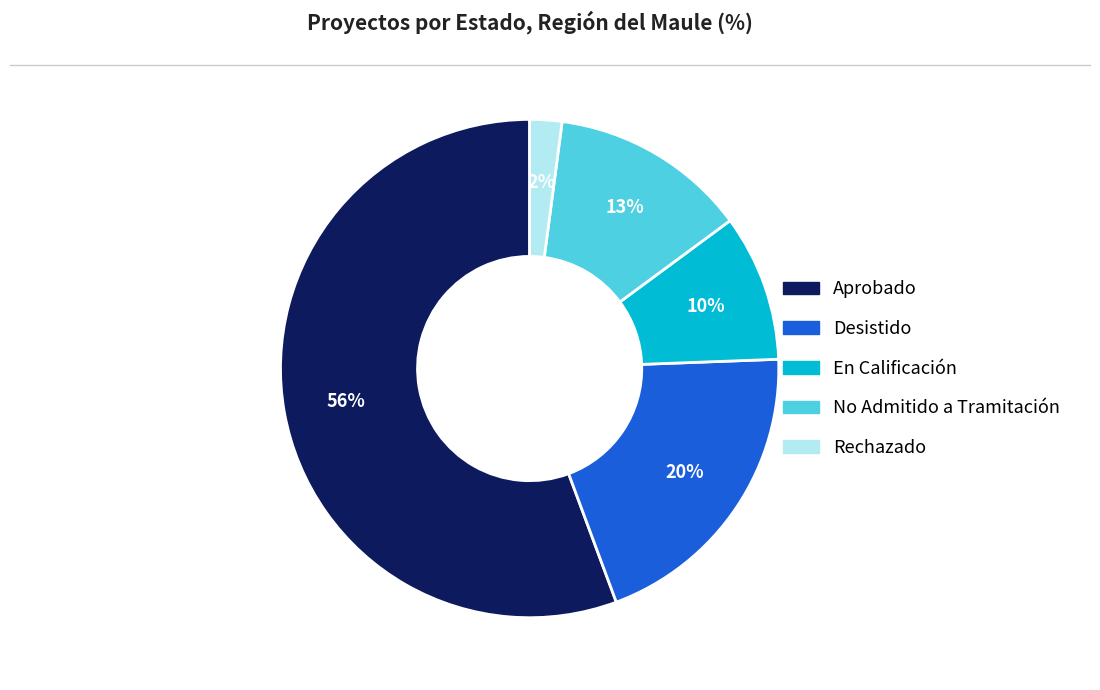

Which has a higher value, En Calificación or Aprobado?

Aprobado